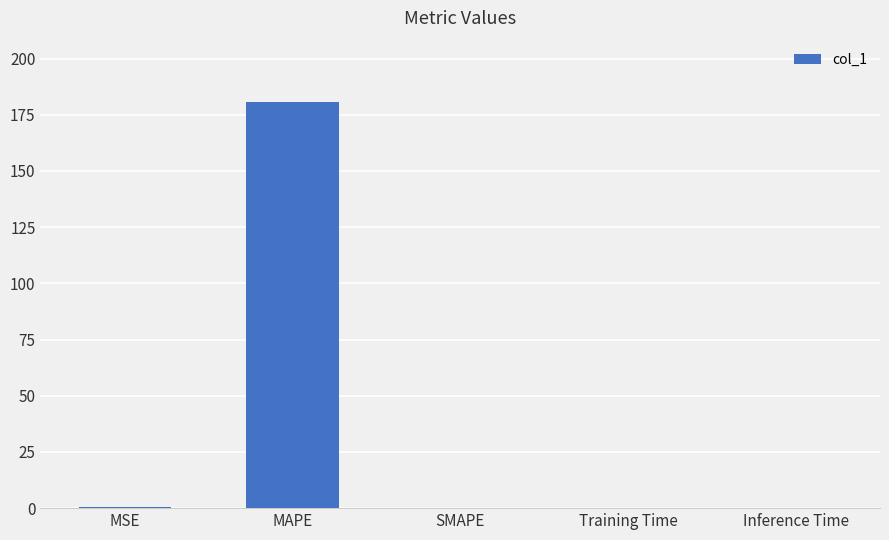

The chart shows a value of 0.0 at Inference Time. True or false?

True